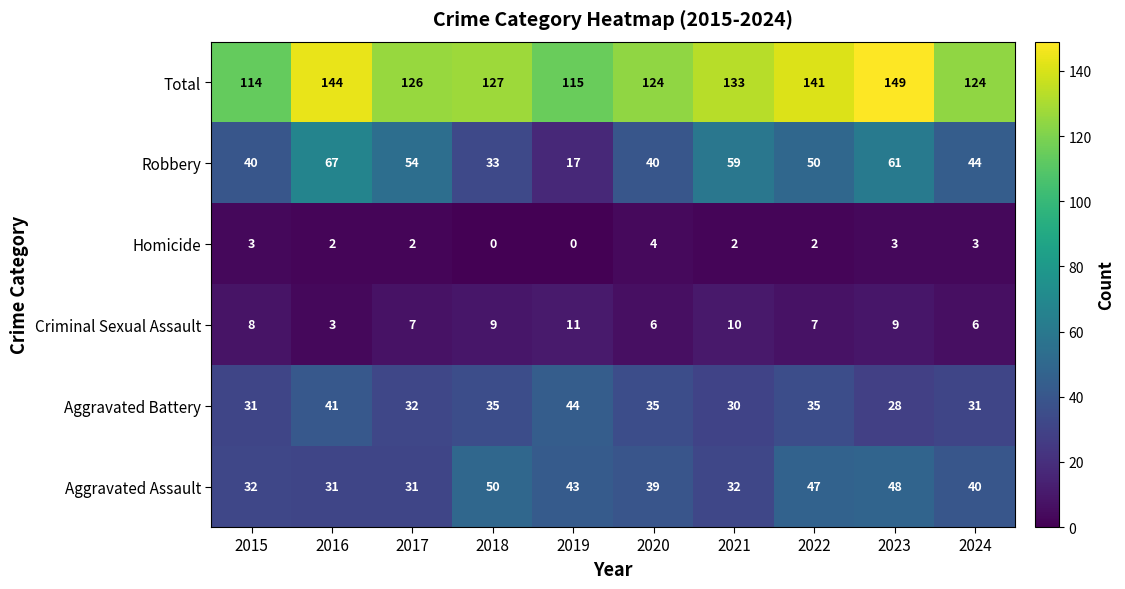

Where does the Total series first go above 127?

2016